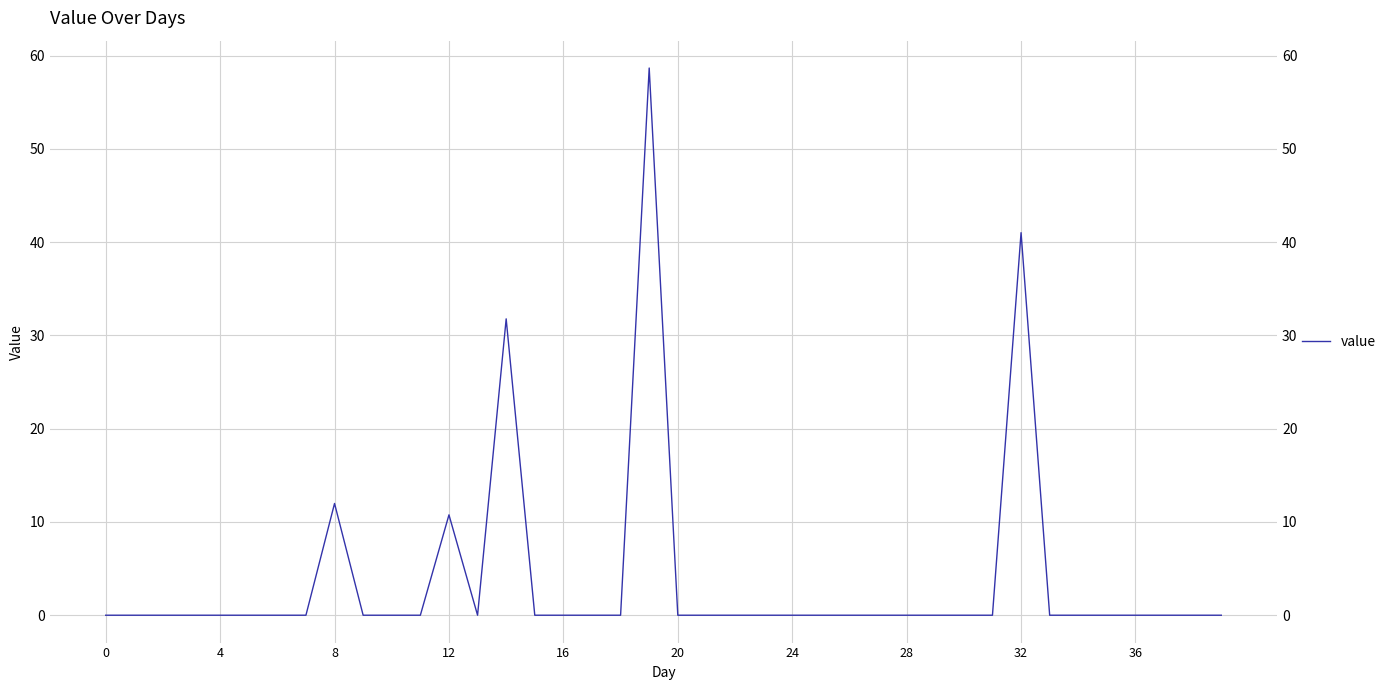

How many points are lower than both their immediate neighbors (excluding endpoints)?

1